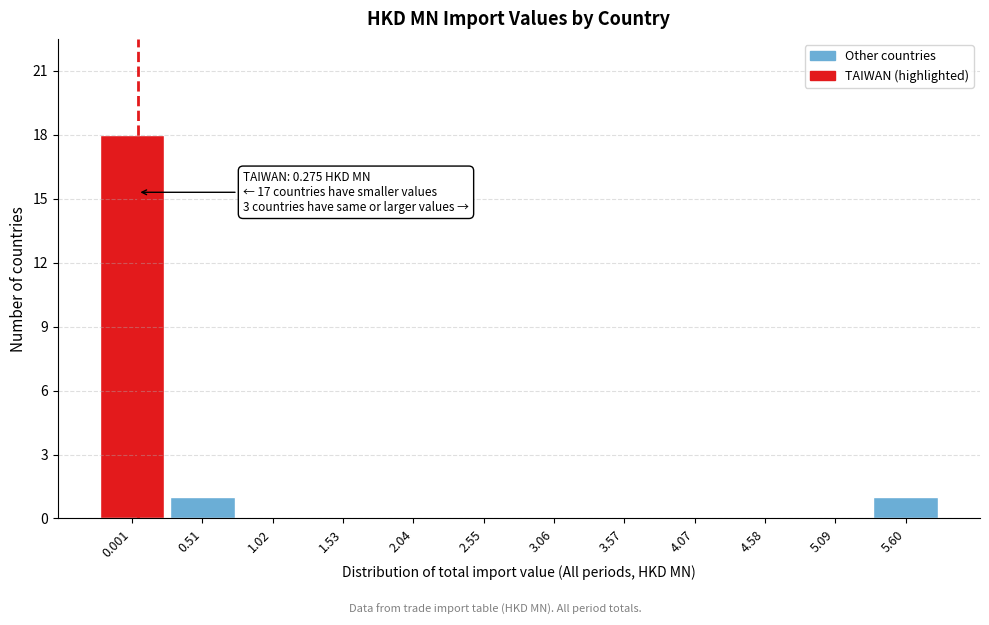

Reading left to right, what are all the values shown in this chart?

0.001=18	0.51=1	1.02=0	1.53=0	2.04=0	2.55=0	3.06=0	3.57=0	4.07=0	4.58=0	5.09=0	5.60=1